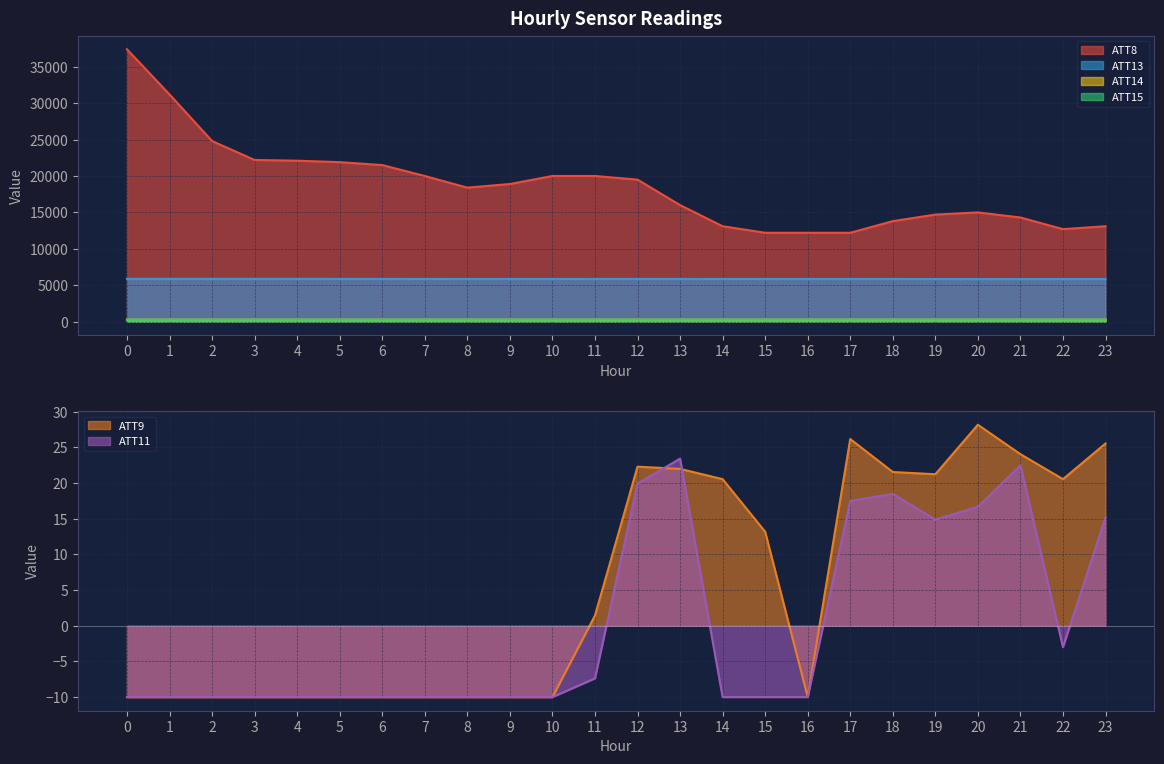

What are all the series names shown in the legend?

ATT8, ATT9, ATT11, ATT13, ATT14, ATT15